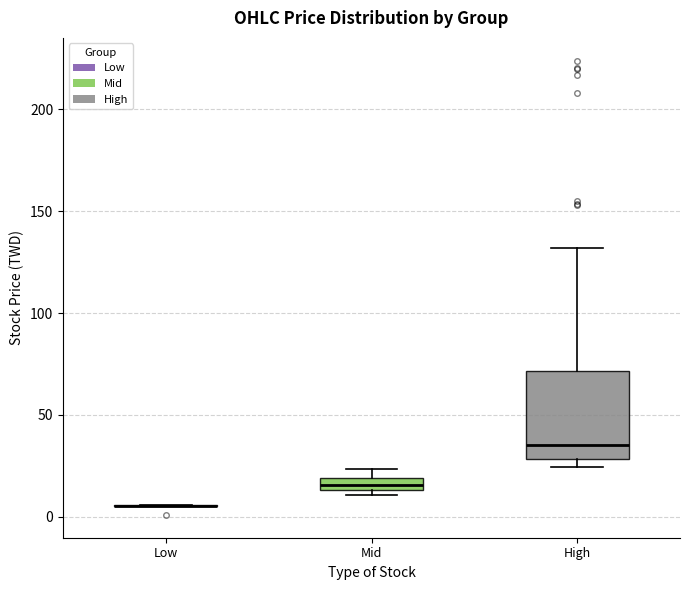

Which box is the tallest, from its lower edge to its upper edge?

High